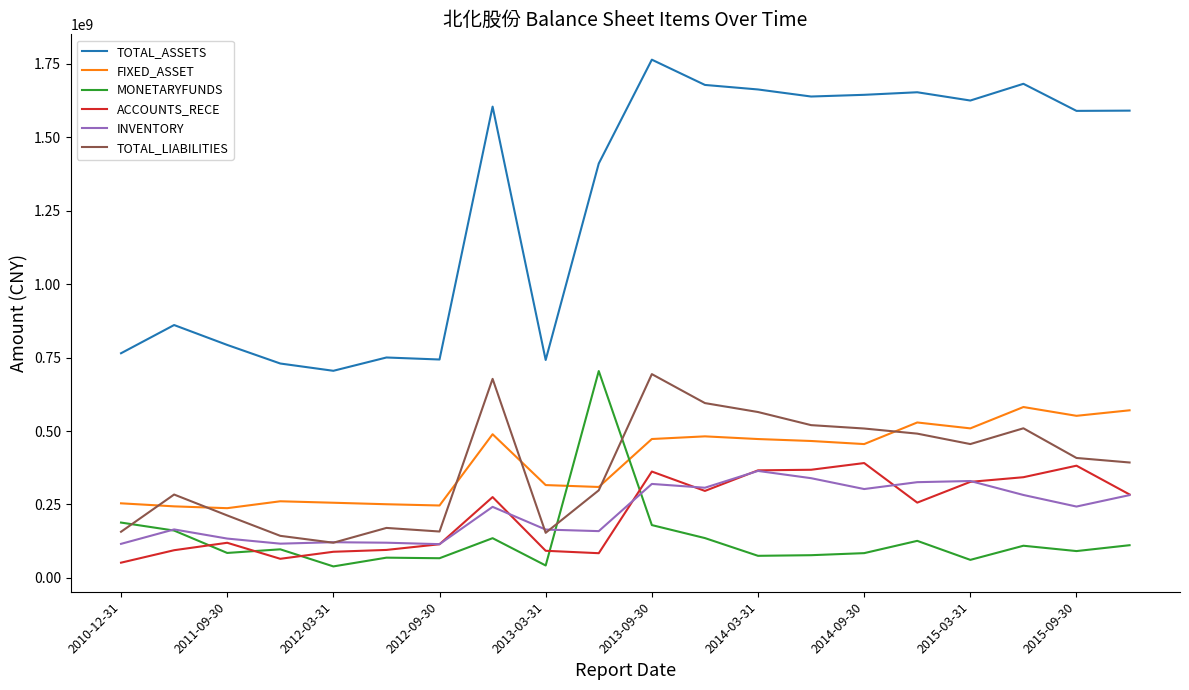

Which series has the widest spread of values?

TOTAL_ASSETS